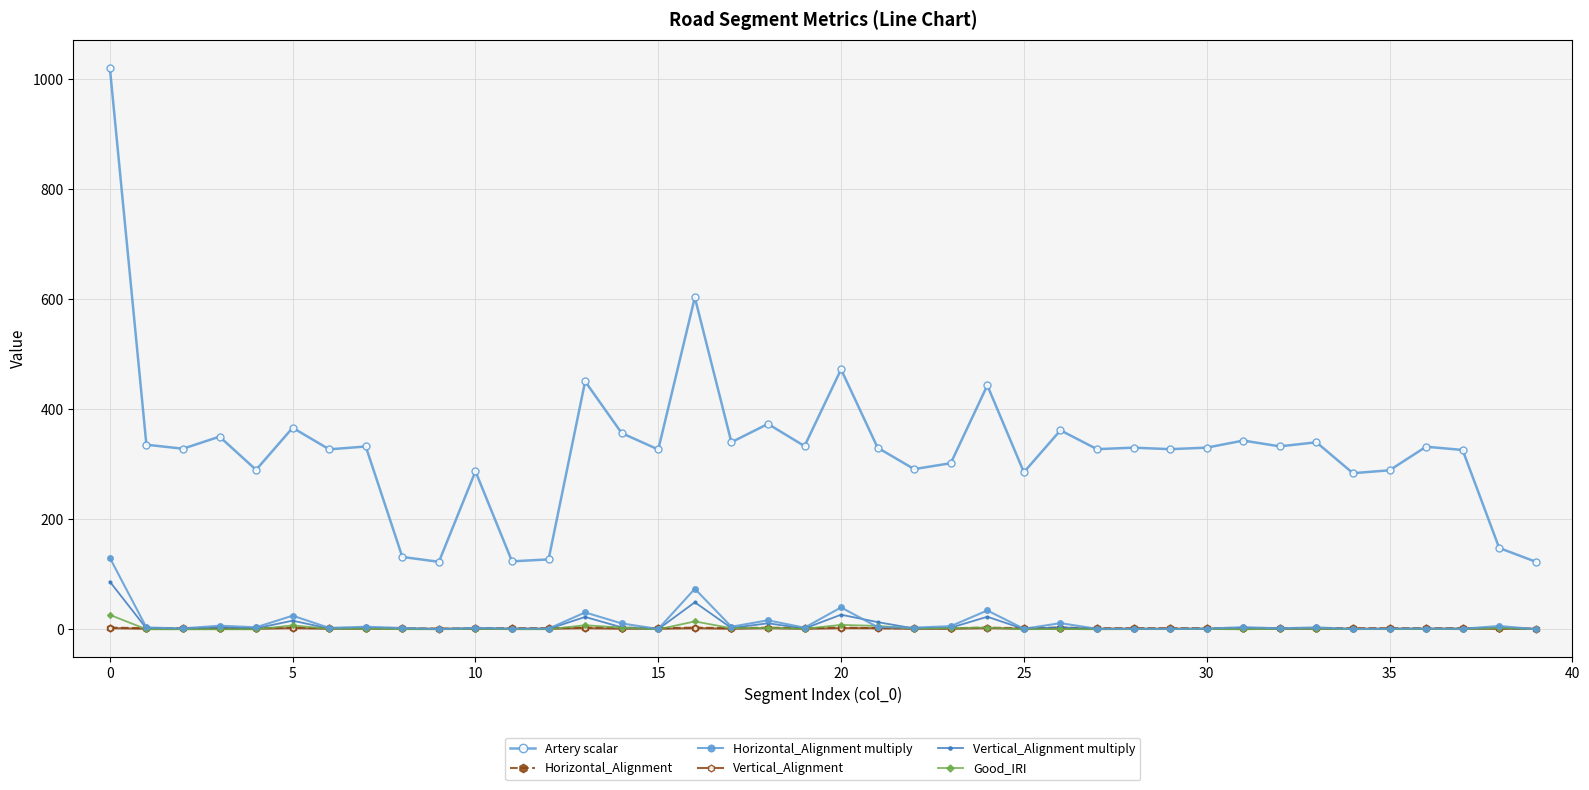

In Vertical_Alignment multiply, how many points are lower than both neighbors (excluding endpoints)?

15